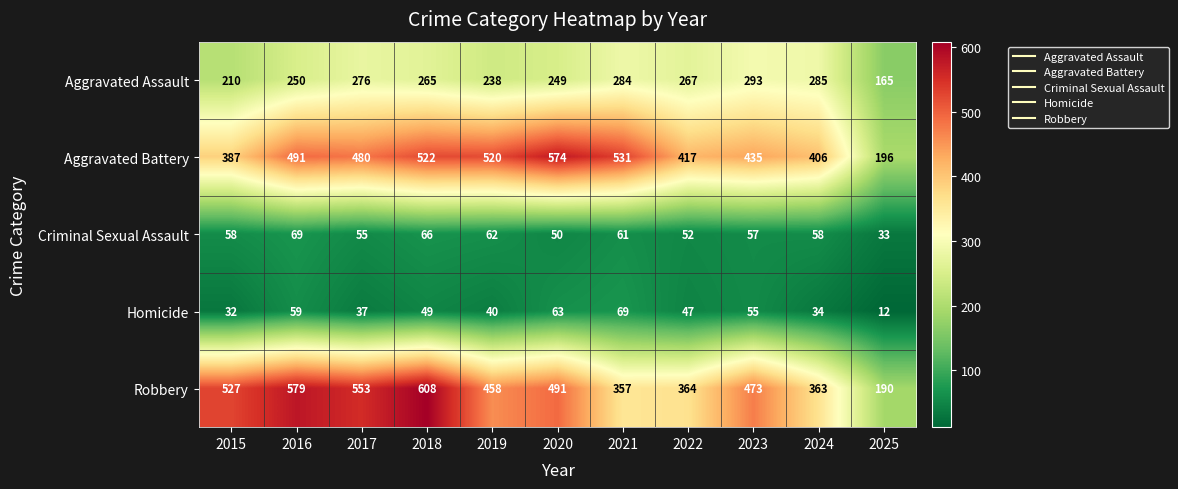

True or false: Robbery has a value of 527 at 2015.

True